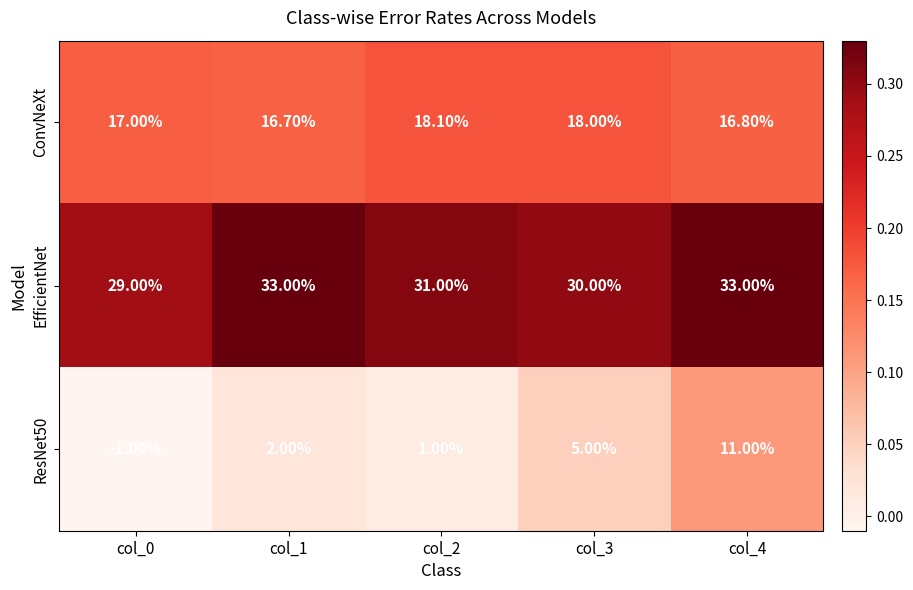

How many distinct data groups are displayed?

3